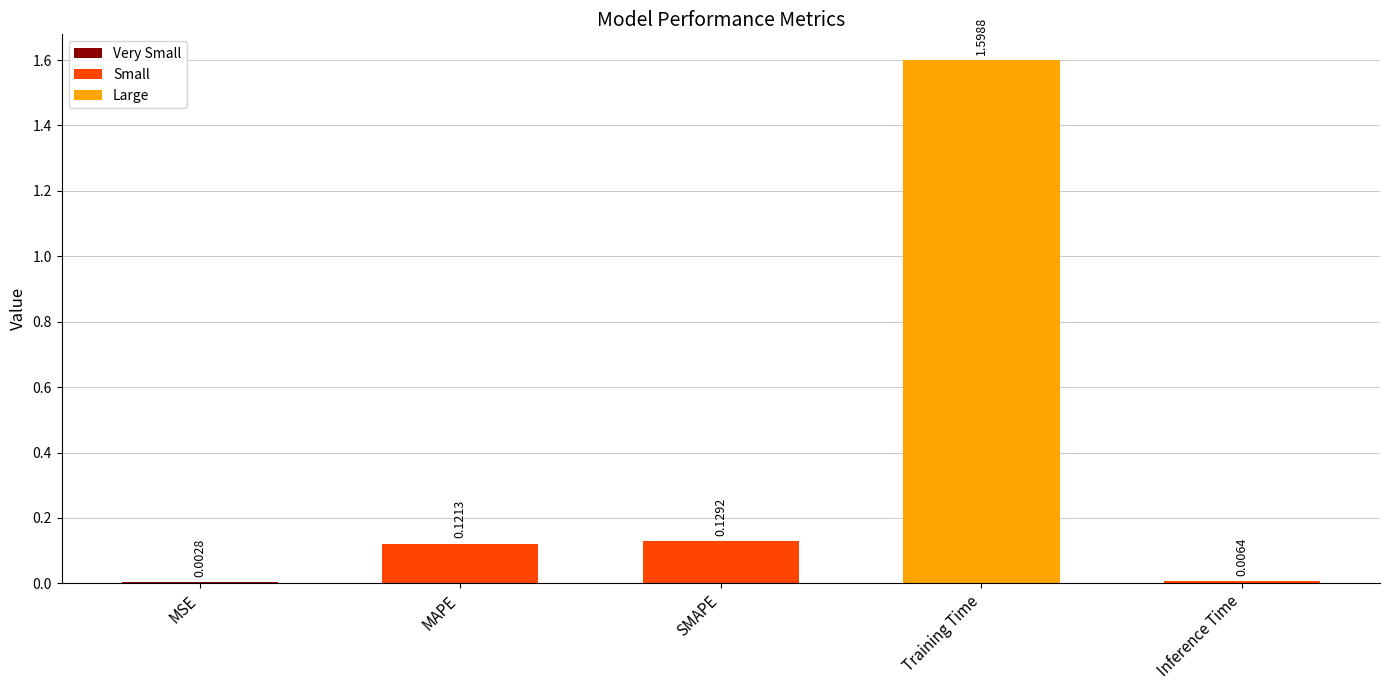

Which has a higher value, SMAPE or Training Time?

Training Time